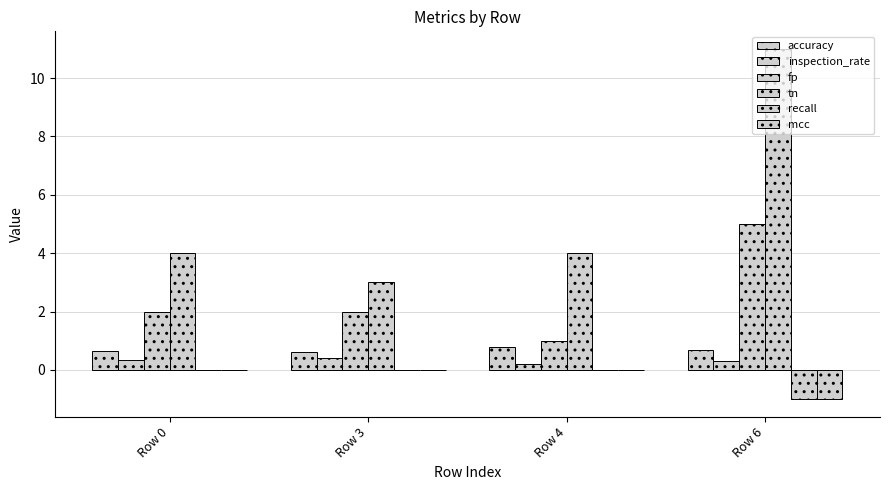

Count the number of data series in this chart.

6